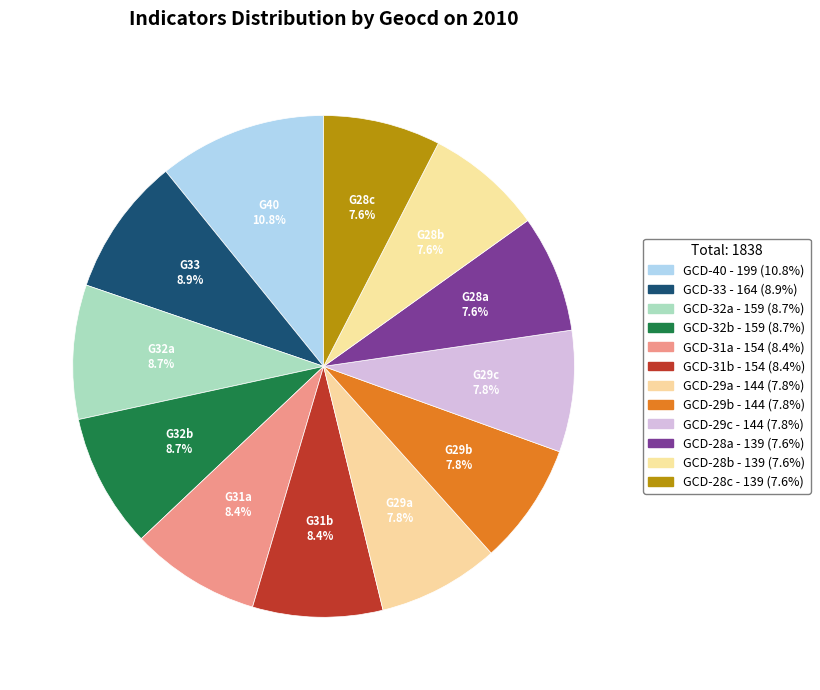

Count the number of slices in the pie.

12